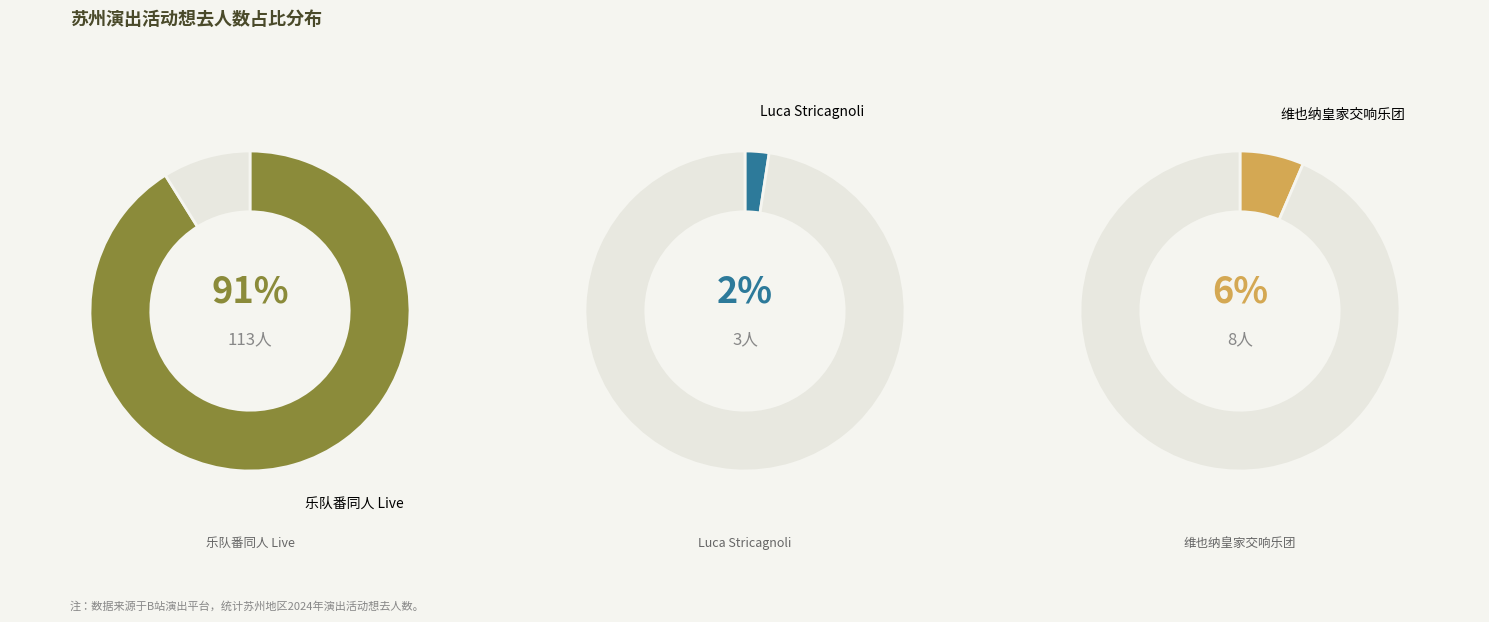

How many slices are in this pie chart?

3